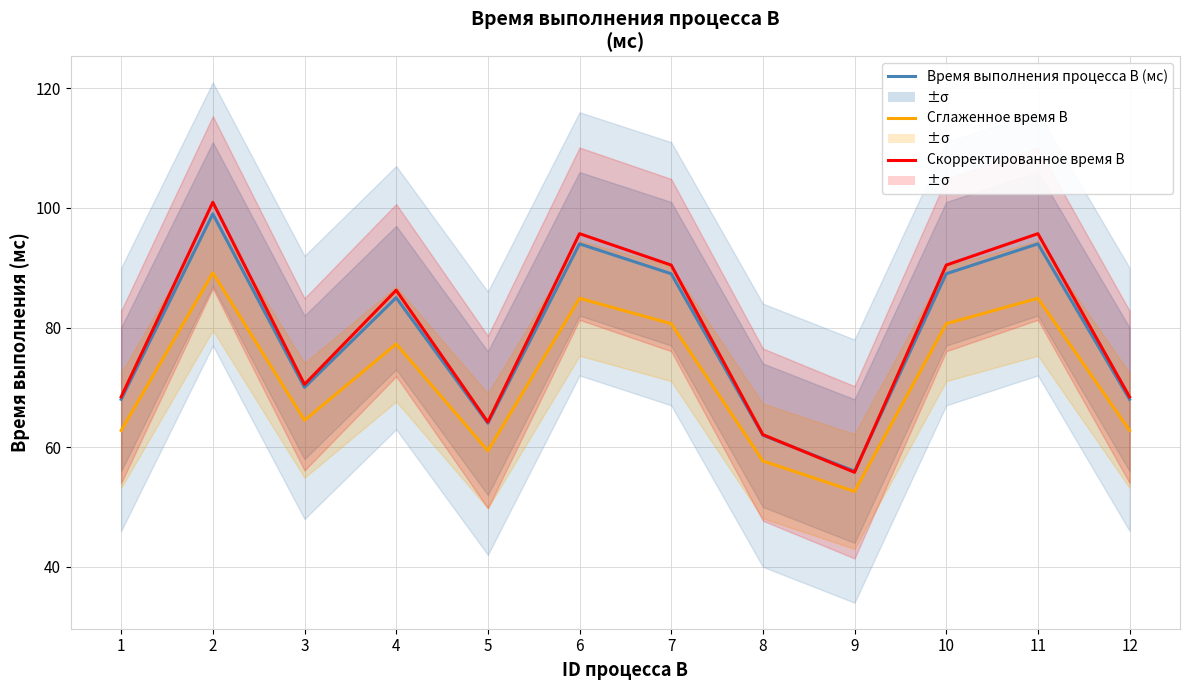

How many distinct data groups are displayed?

3